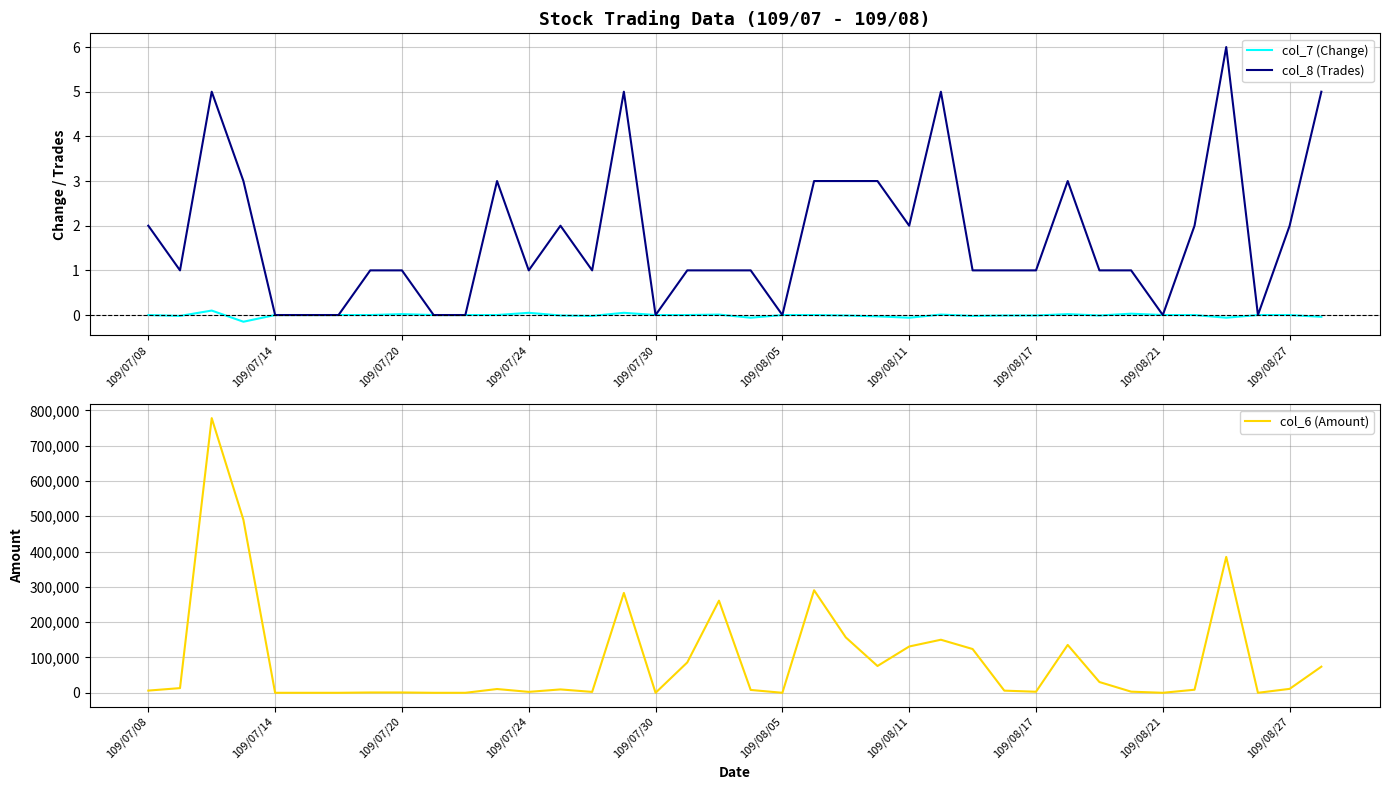

True or false: col_7 (Change) and col_8 (Trades) intersect in this chart.

False